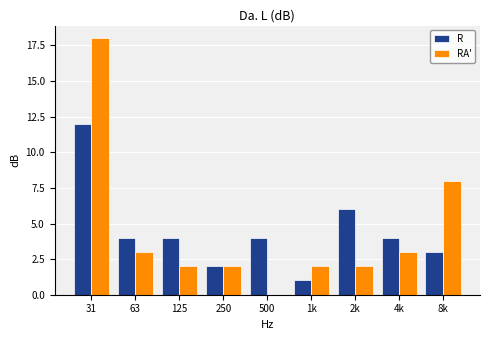

Reading left to right, list all the values displayed in this chart.

R: 31=12	63=4	125=4	250=2	500=4	1k=1	2k=6	4k=4	8k=3
RA': 31=18	63=3	125=2	250=2	500=0	1k=2	2k=2	4k=3	8k=8